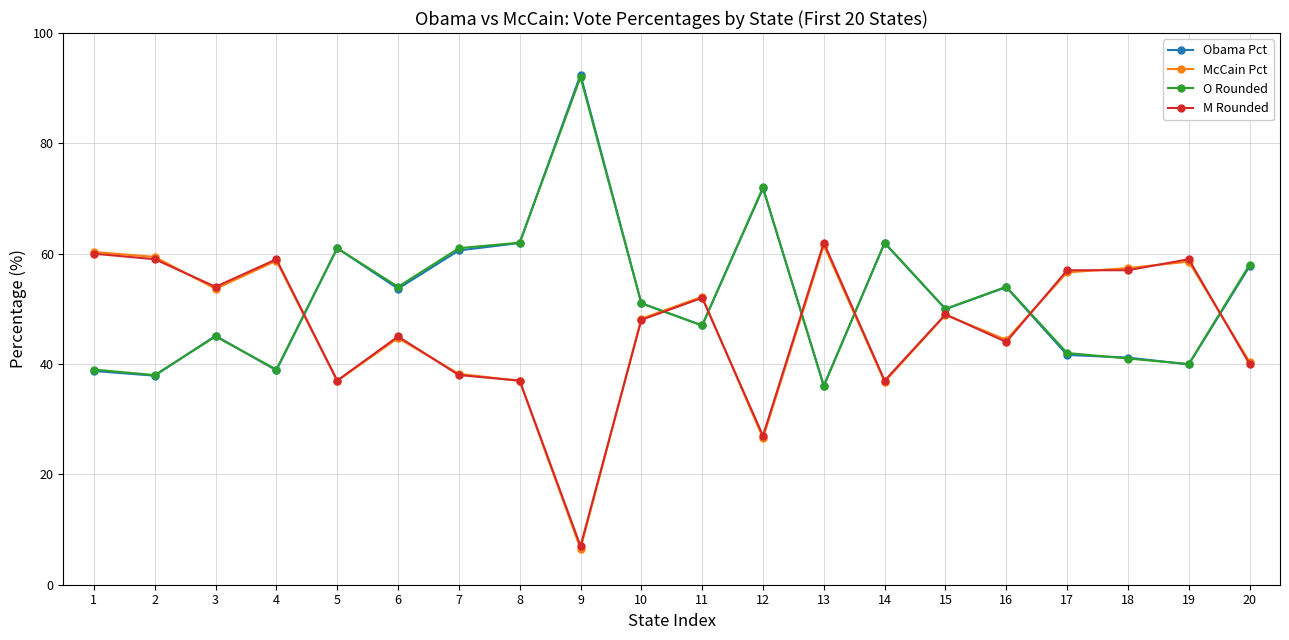

At which category does M Rounded reach its first local peak?

4